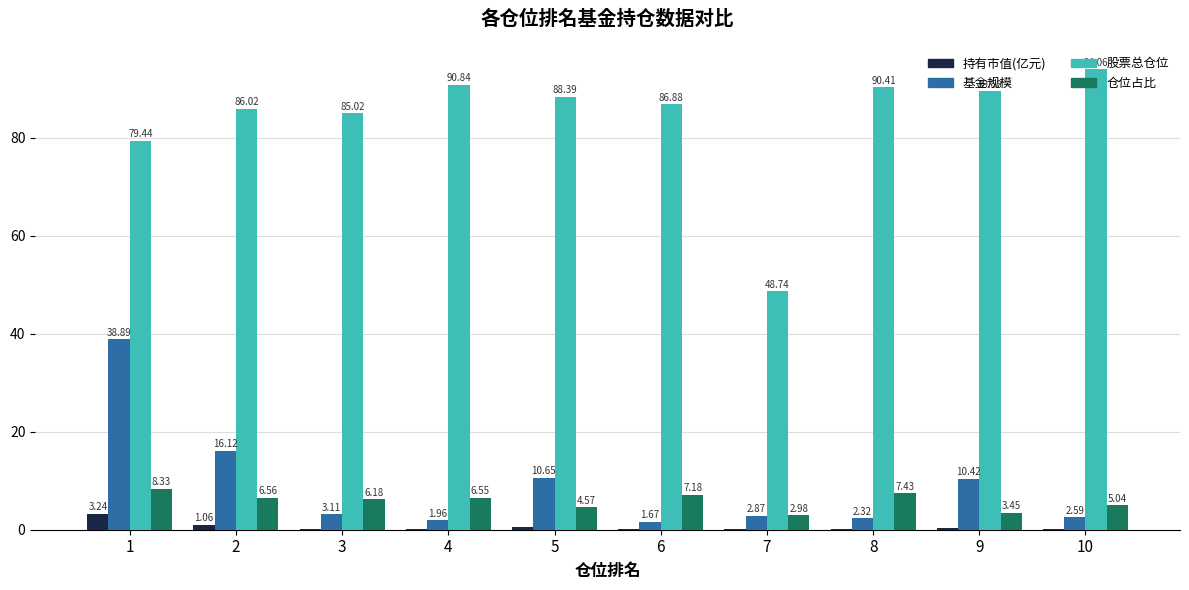

Between 7 and 8, which series saw the biggest shift?

股票总仓位